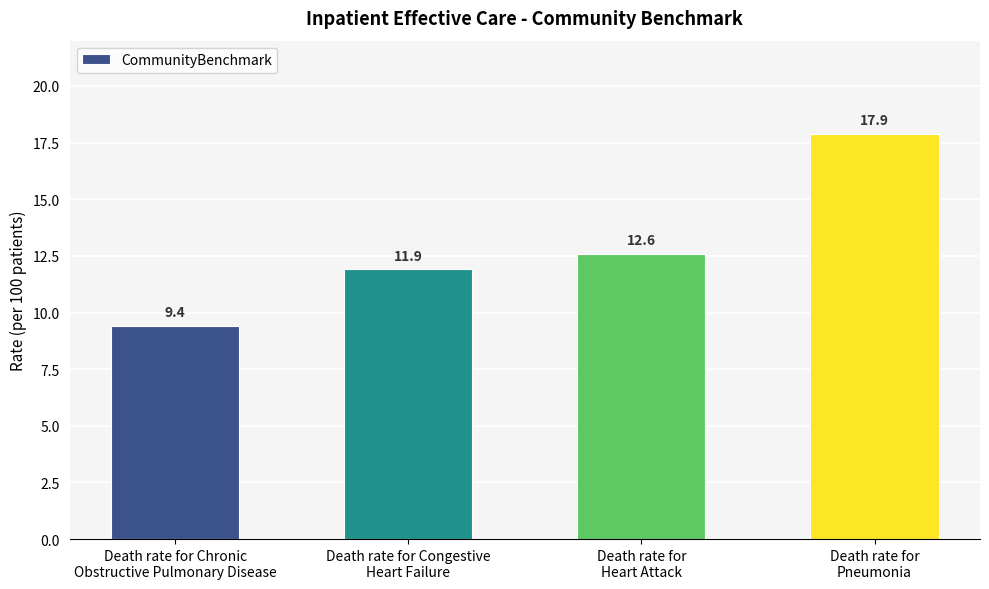

Rank the categories by value from lowest to highest.

Death rate for Chronic
Obstructive Pulmonary Disease, Death rate for Congestive
Heart Failure, Death rate for
Heart Attack, Death rate for
Pneumonia